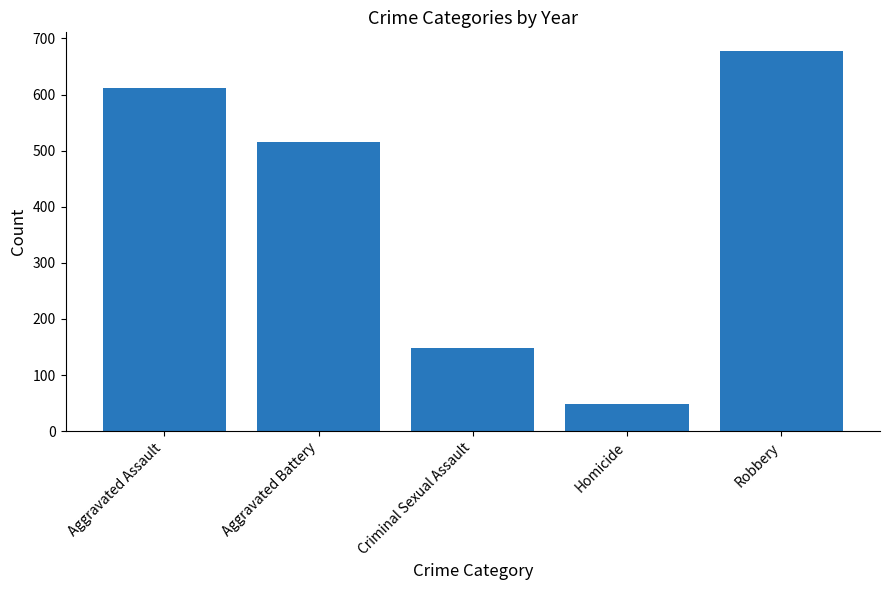

Reading right to left, extract all data points from this chart.

677	49	148	516	612